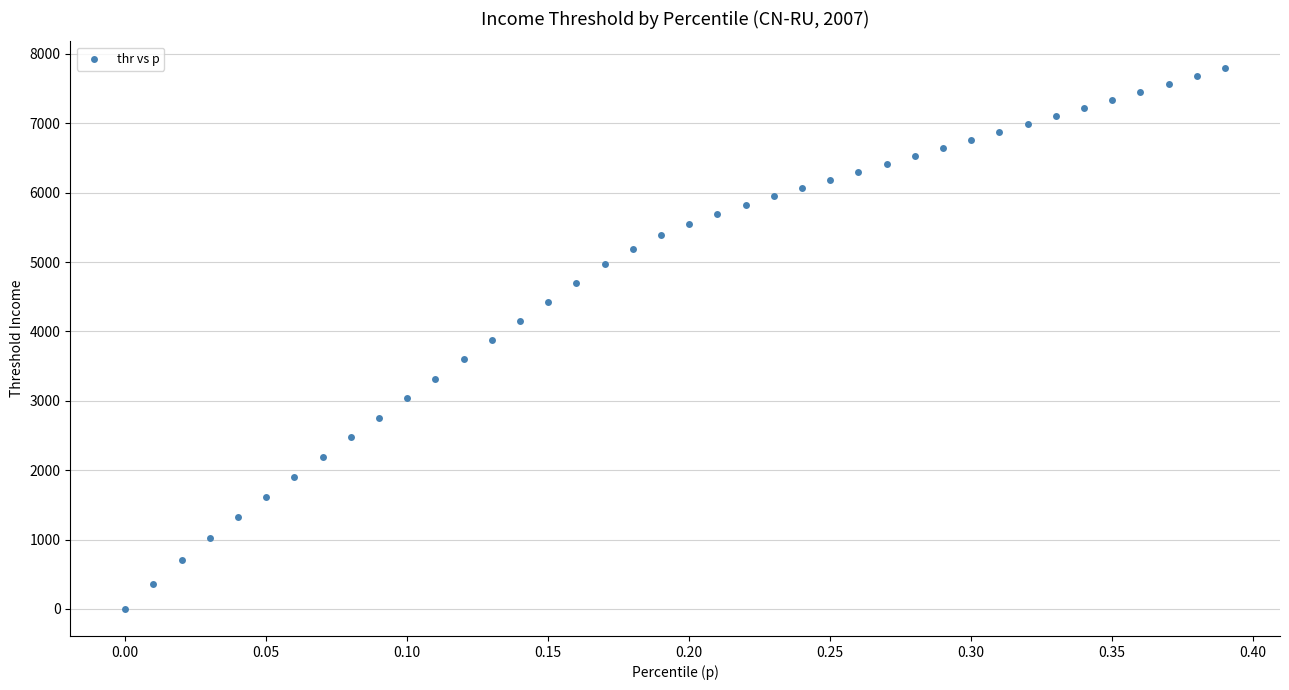

What is the range of X values (max minus min)?

0.4